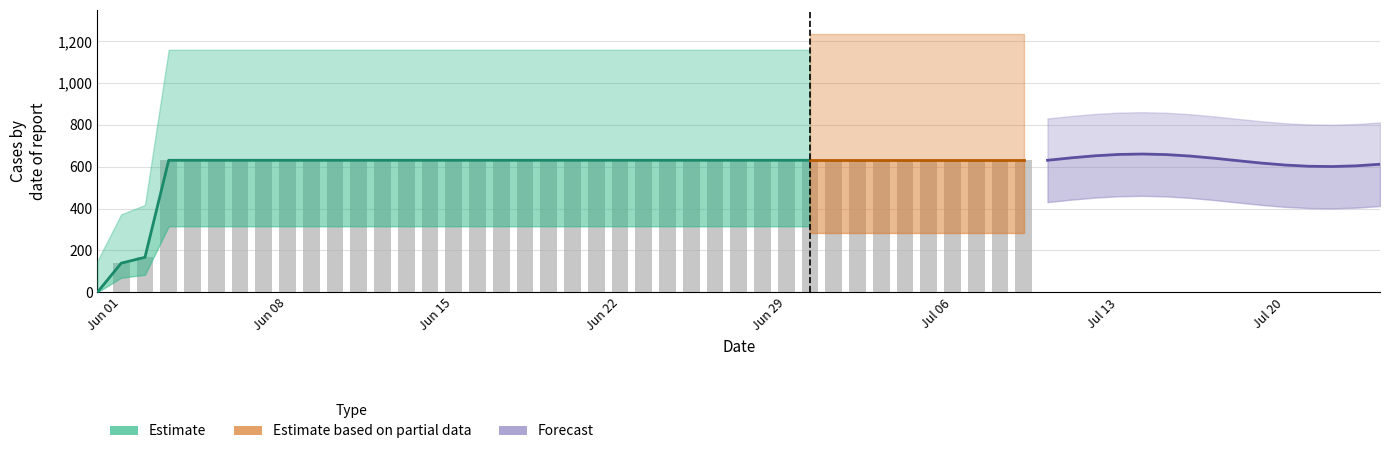

What is the average value?

591